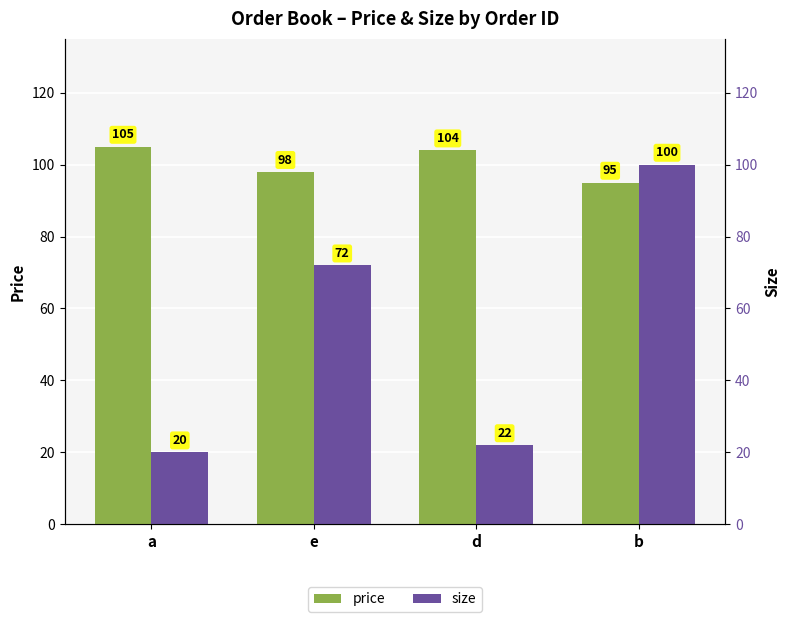

Reading right to left, extract all data points from this chart.

price: b=95	d=104	e=98	a=105
size: b=100	d=22	e=72	a=20